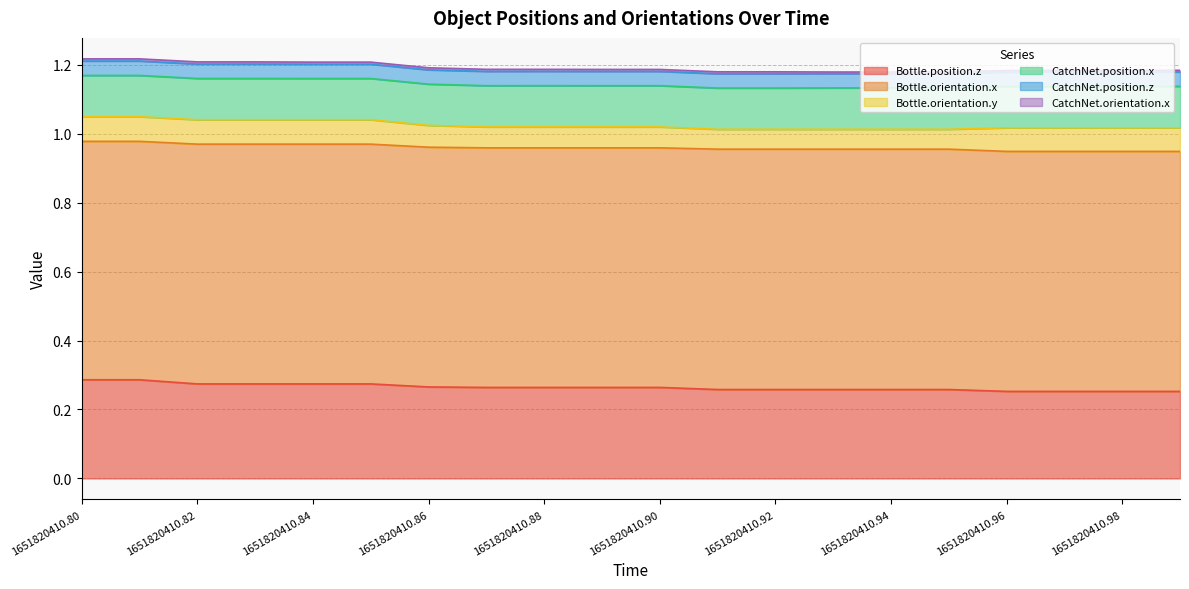

At how many categories does at least one series exceed 0?

20